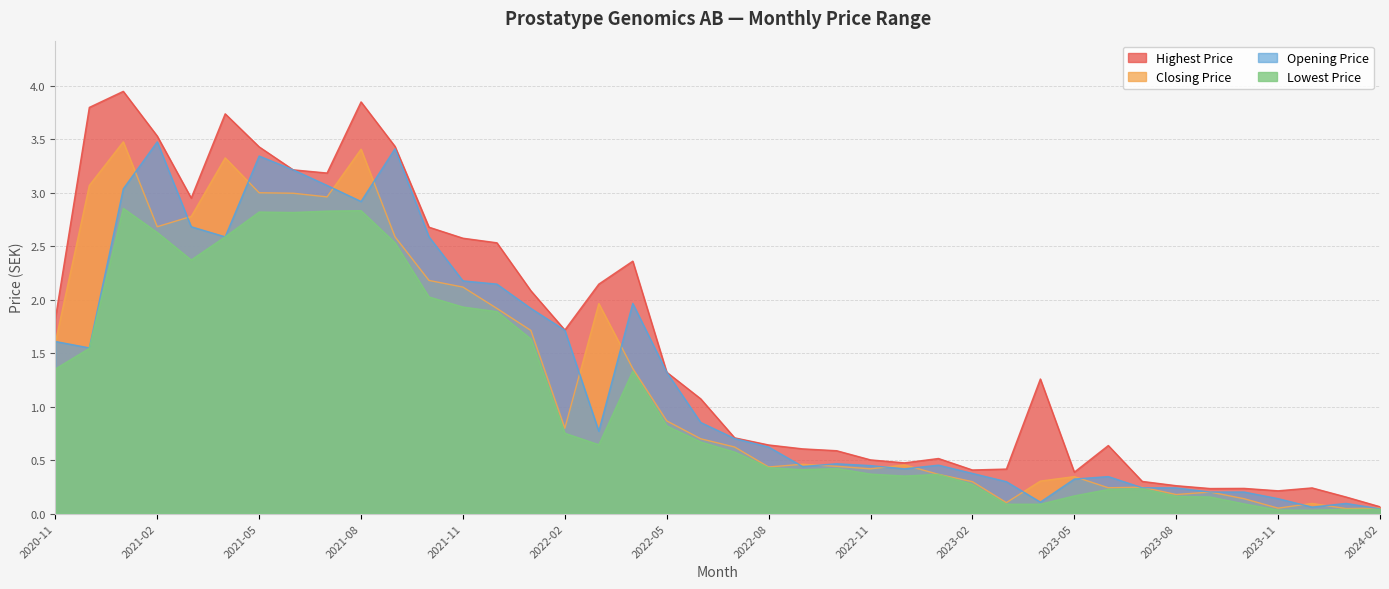

Which series changed the most between 2021-01 and 2022-04?

Closing Price